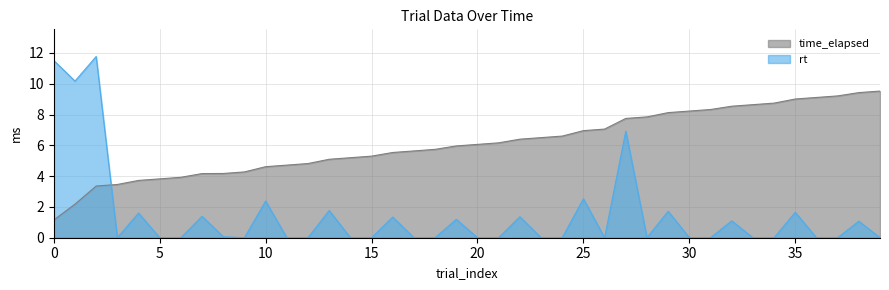

Which series has the widest spread of values?

rt